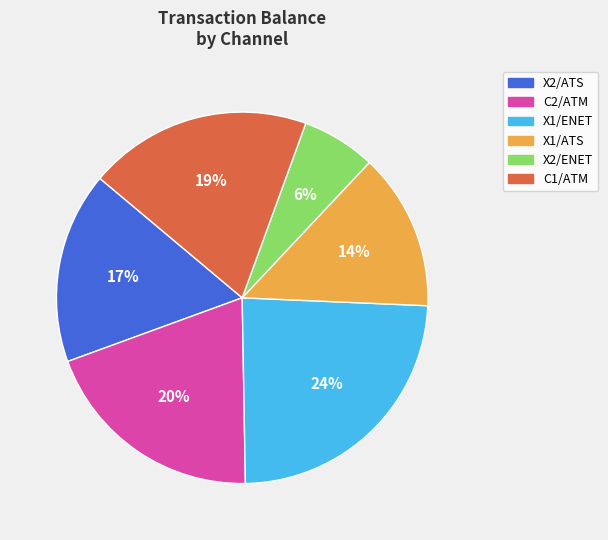

True or false: X2/ENET accounts for 1% of the total.

False